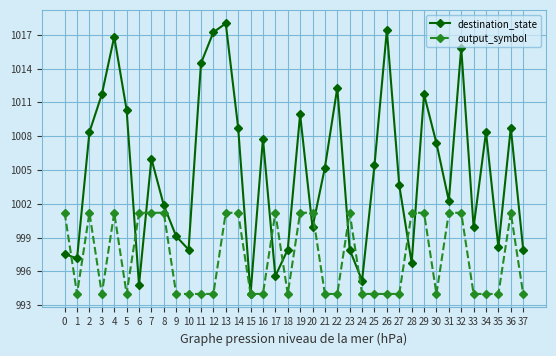

Does the chart display data point markers on the line(s)?

Yes